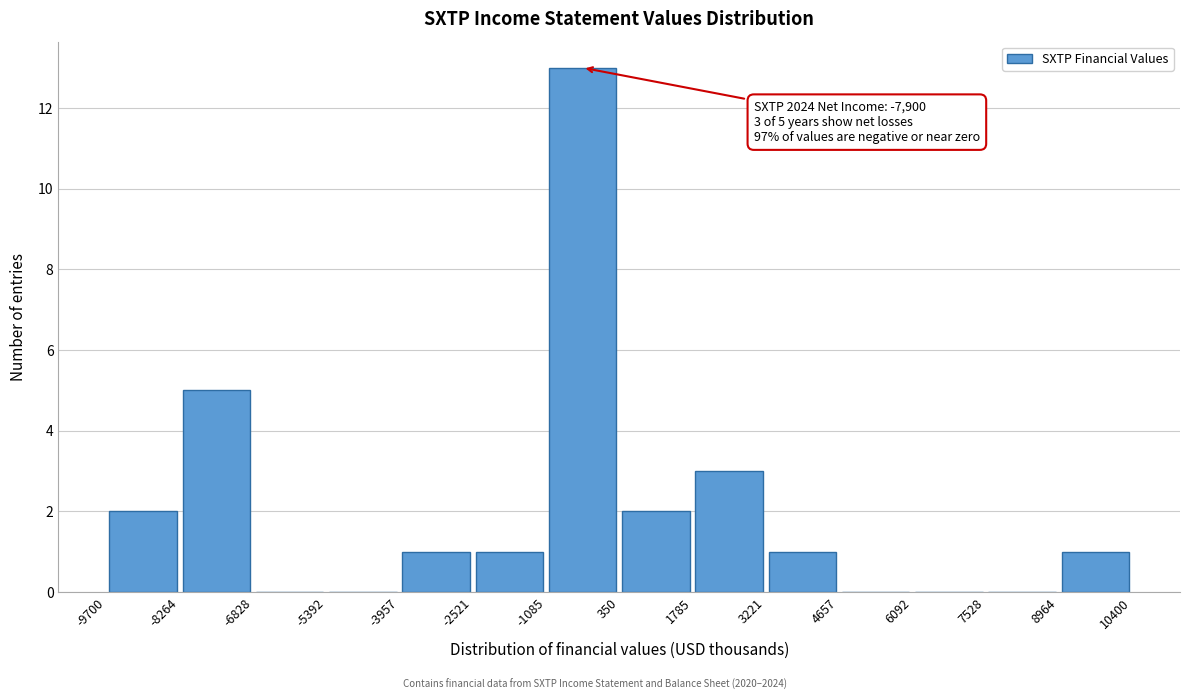

Which range on the x-axis has the tallest bar?

-1085 to 350